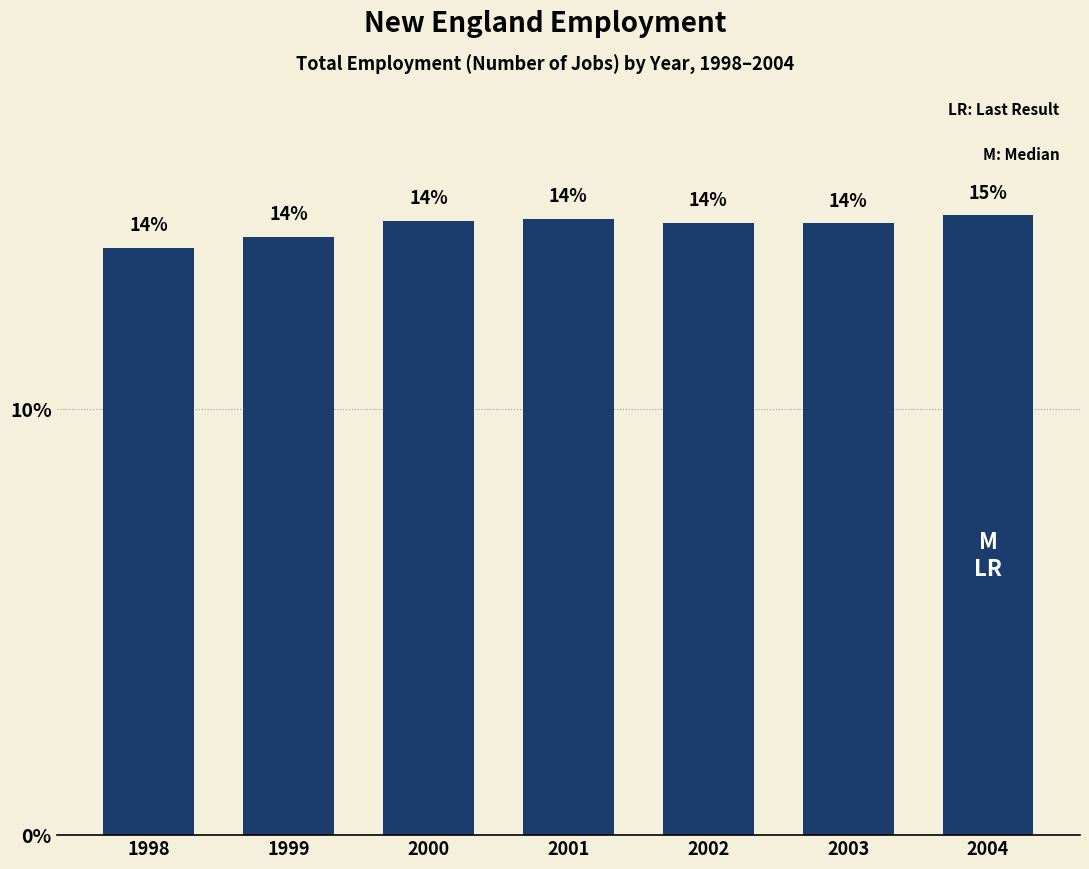

What is the smallest value displayed?

13.8